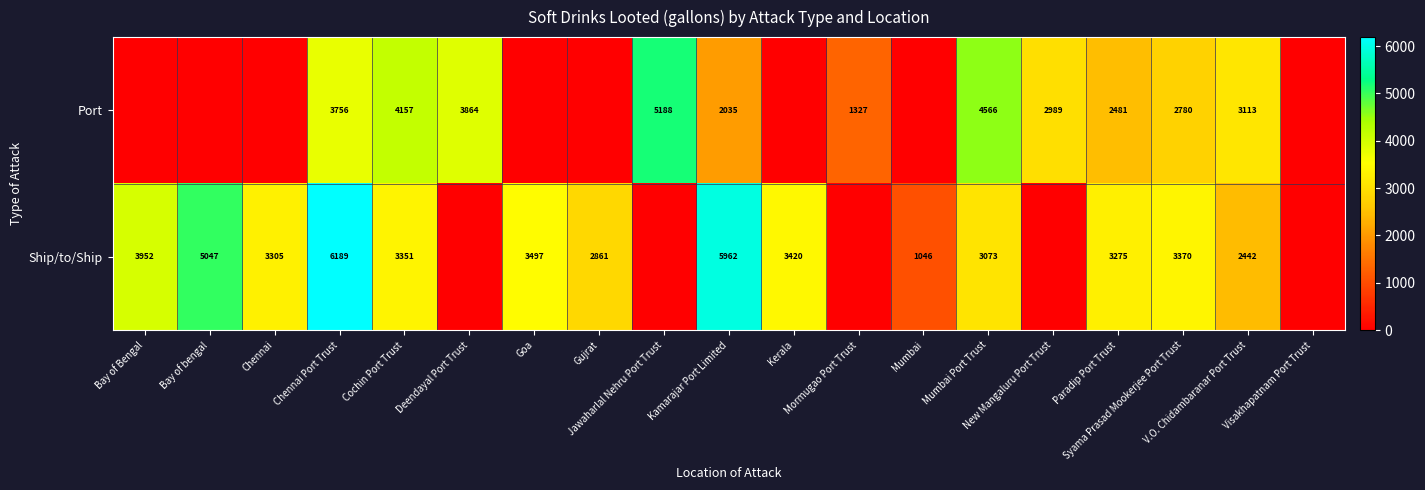

What is the total value across all series at Kerala?

3420